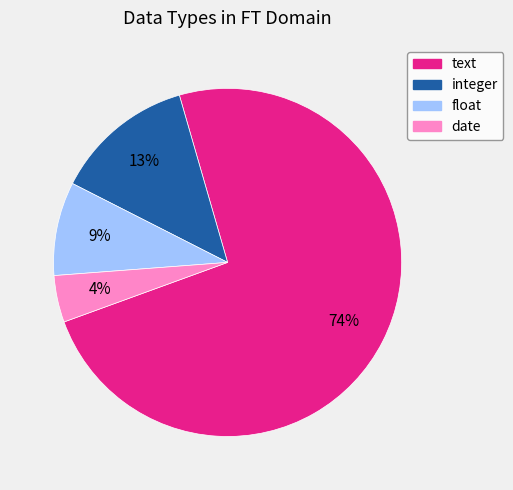

Is it true that float is 20% of the pie?

False